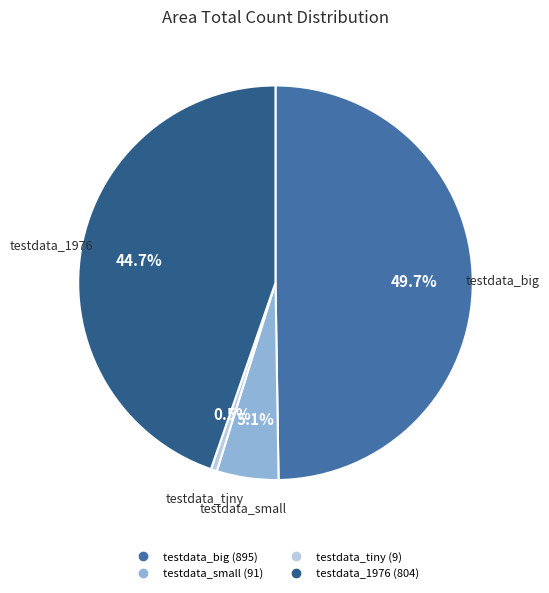

Does testdata_small account for over 50% of the chart?

No